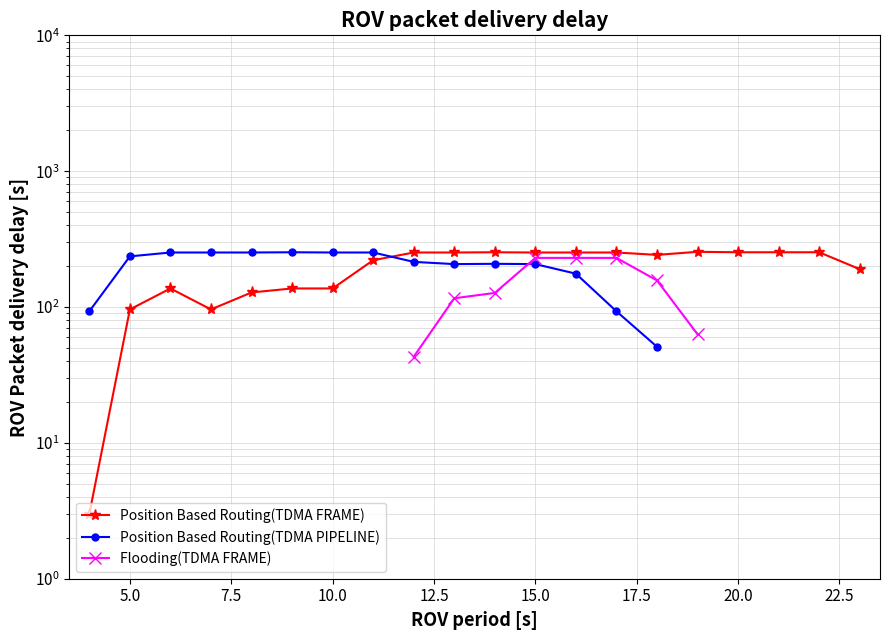

What is the value of the Position Based Routing(TDMA PIPELINE) point at the 6th from the left?

253.0